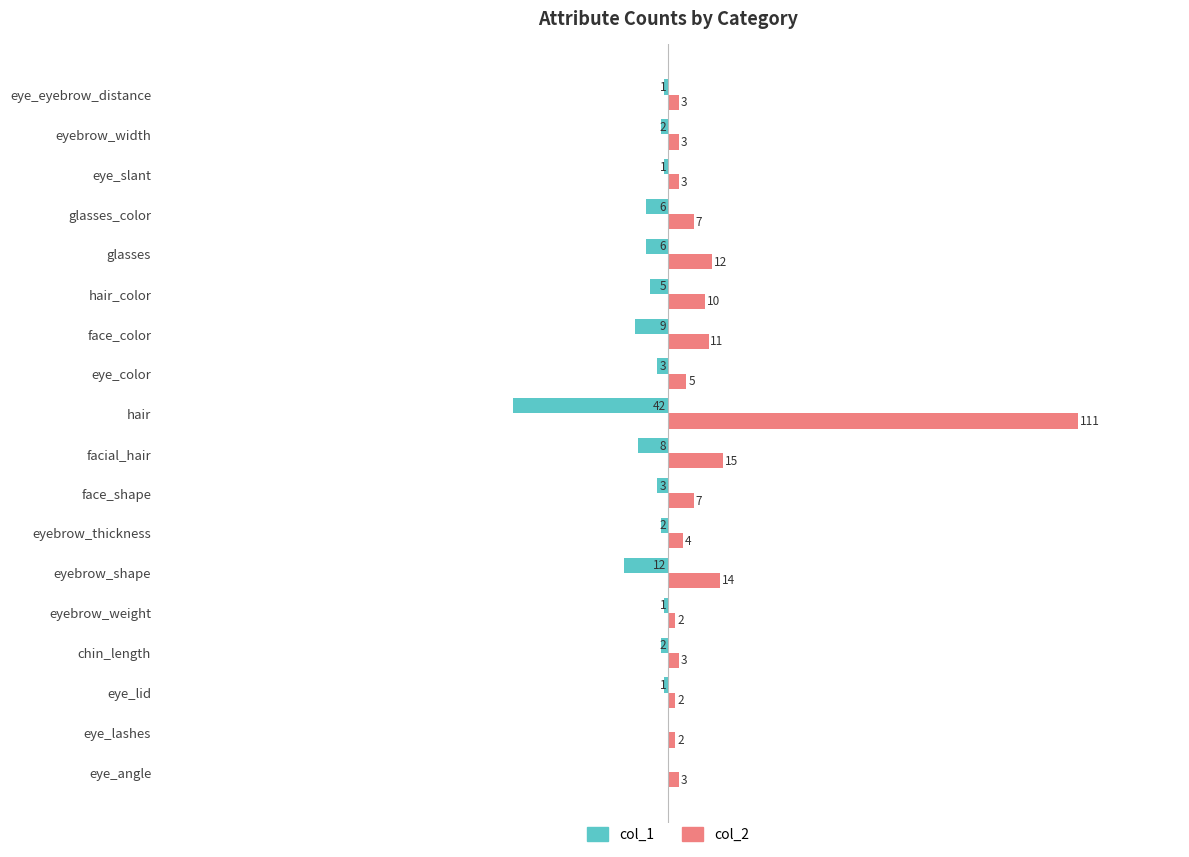

Is the value of col_2 at eyebrow_shape greater than the value of col_1 at face_shape?

Yes